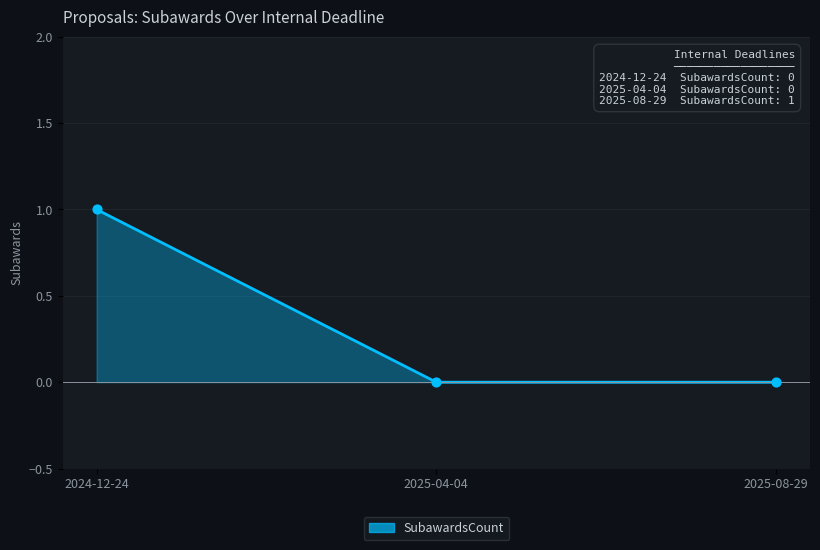

What is the change in value from 2024-12-24 to 2025-04-04?

-1